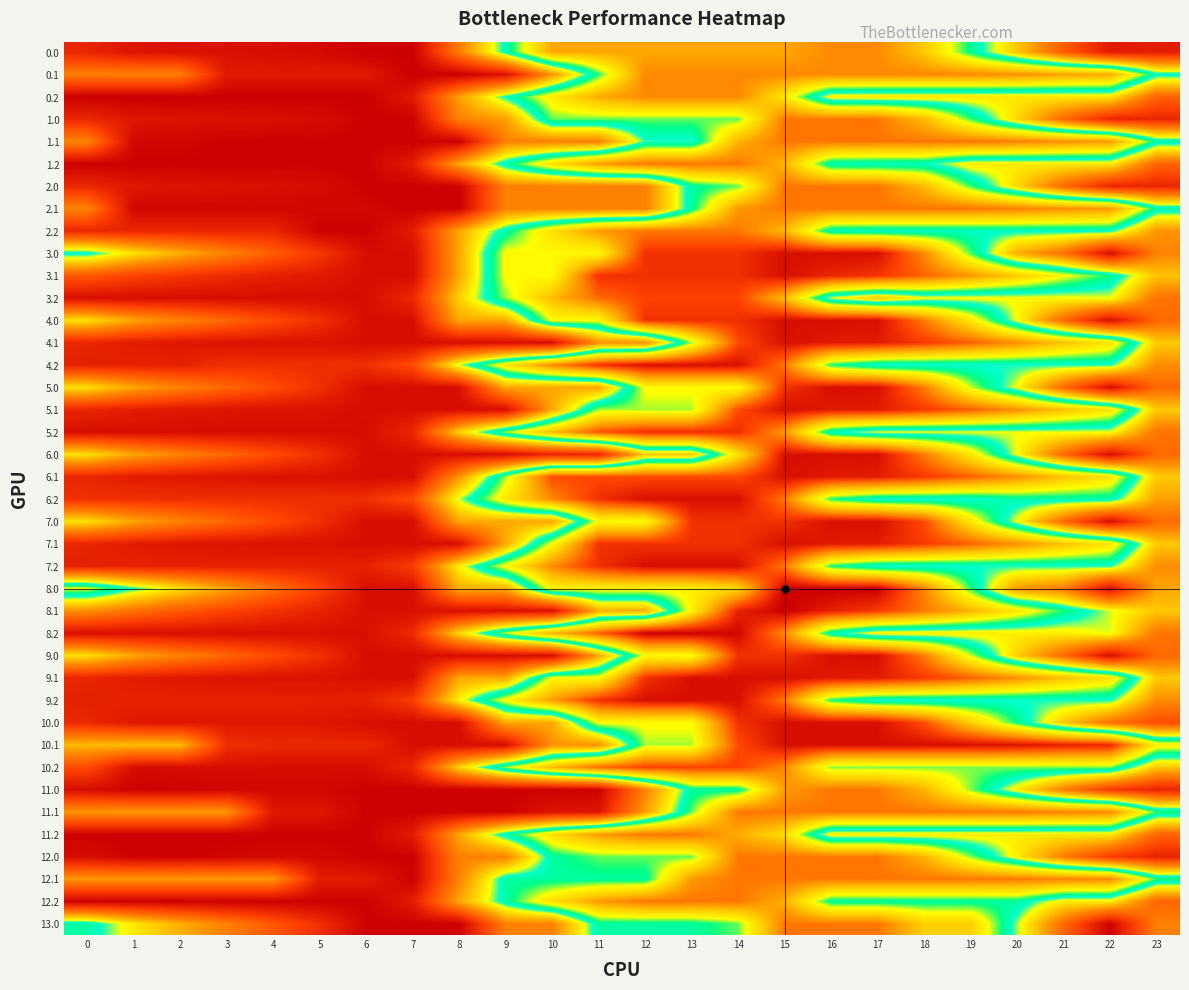

What is the maximum value shown in the chart?

1628.0